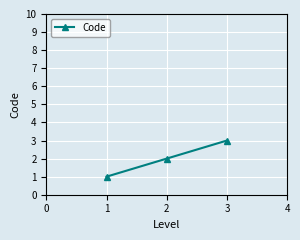

Count the number of data series in this chart.

1